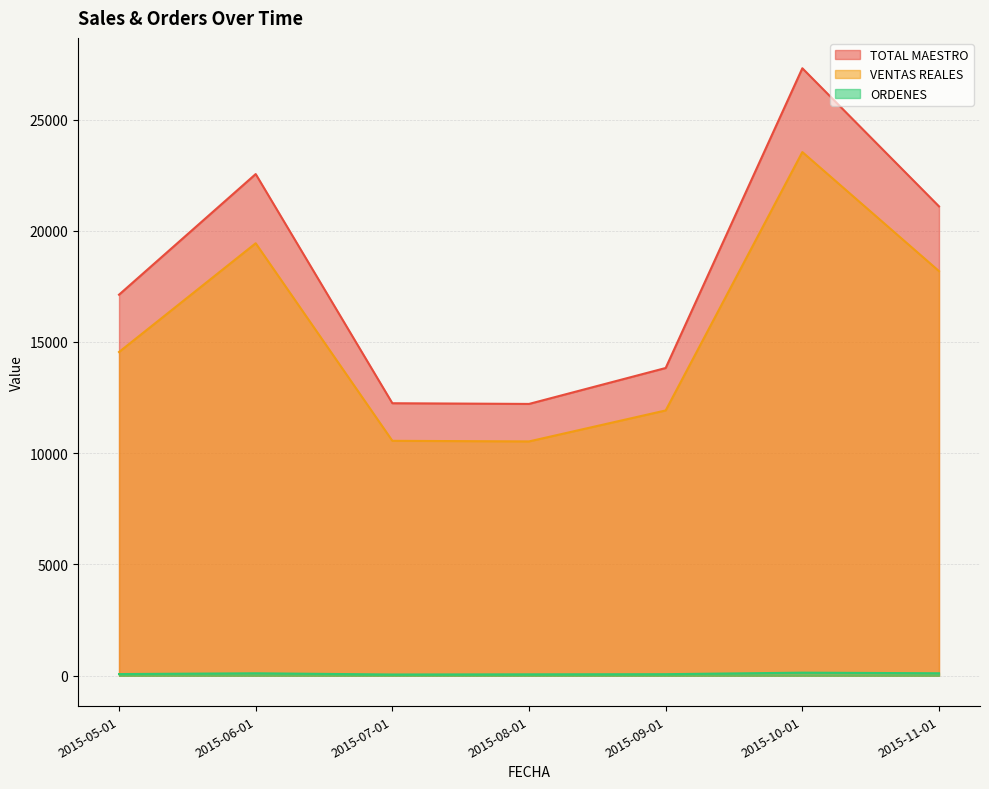

At which category does TOTAL MAESTRO reach its first local peak?

2015-06-01